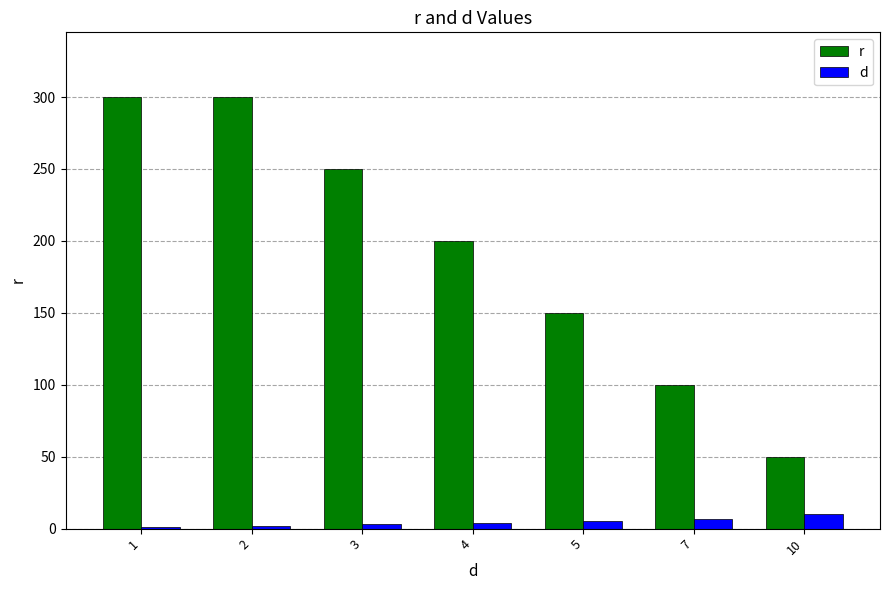

How many categories are shown in the chart?

7